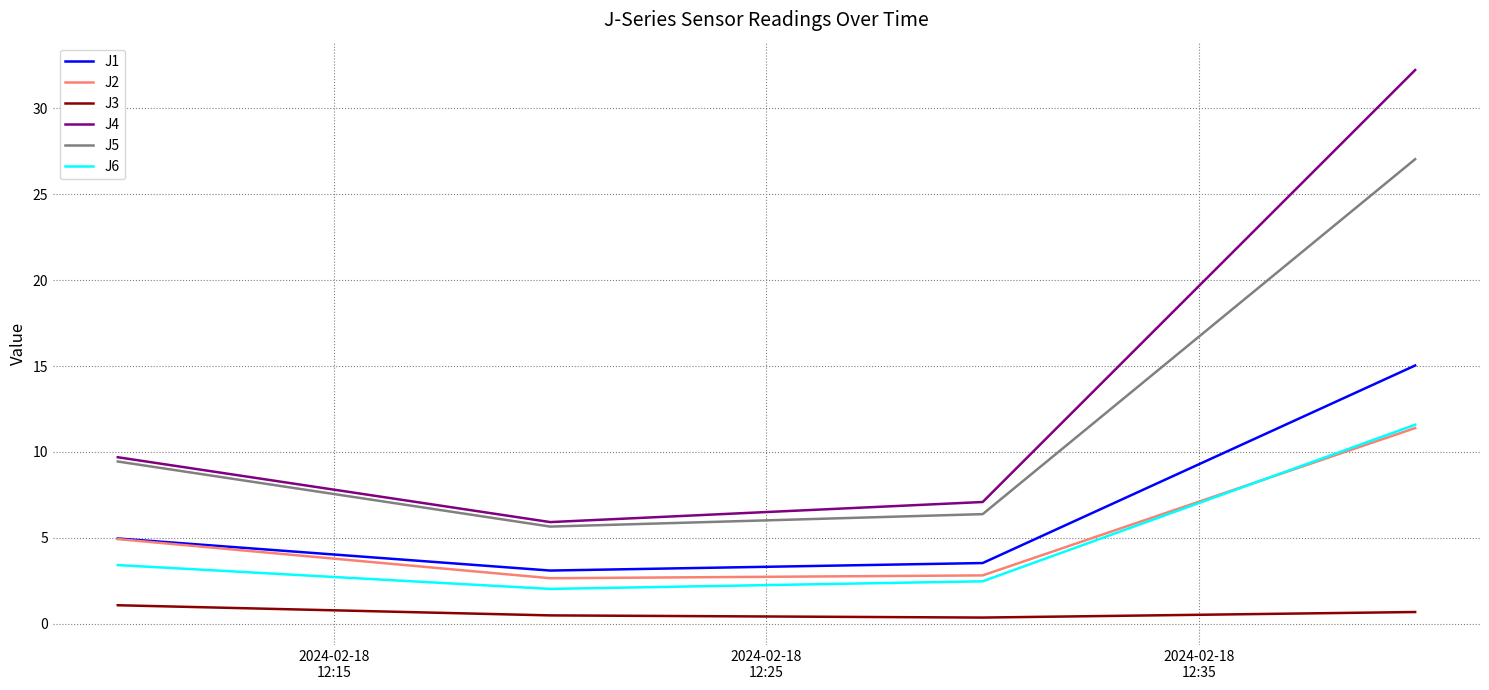

True or false: J3 and J4 intersect in this chart.

False